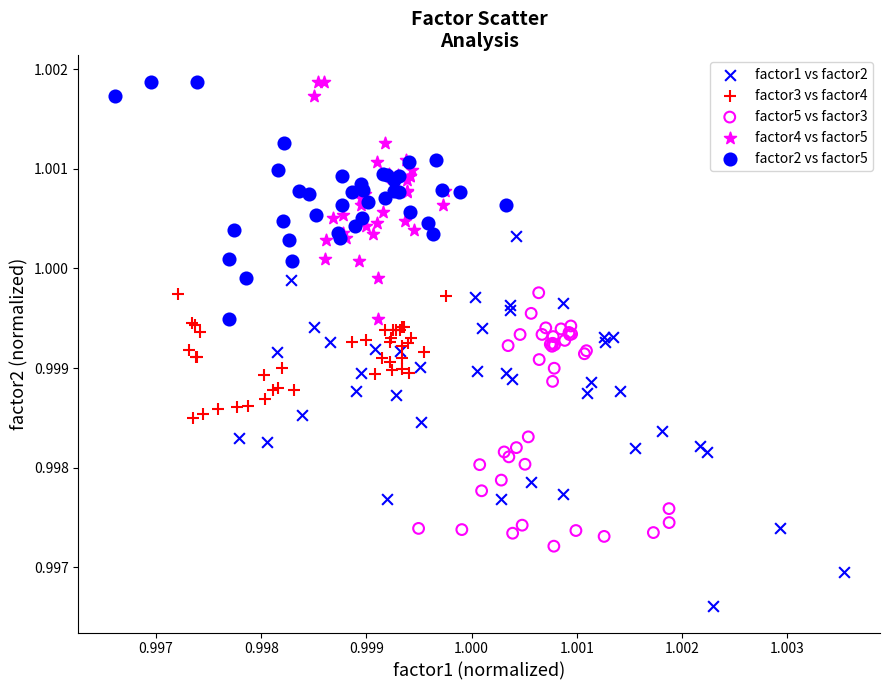

What are all the series names shown in the legend?

factor1 vs factor2, factor3 vs factor4, factor5 vs factor3, factor4 vs factor5, factor2 vs factor5